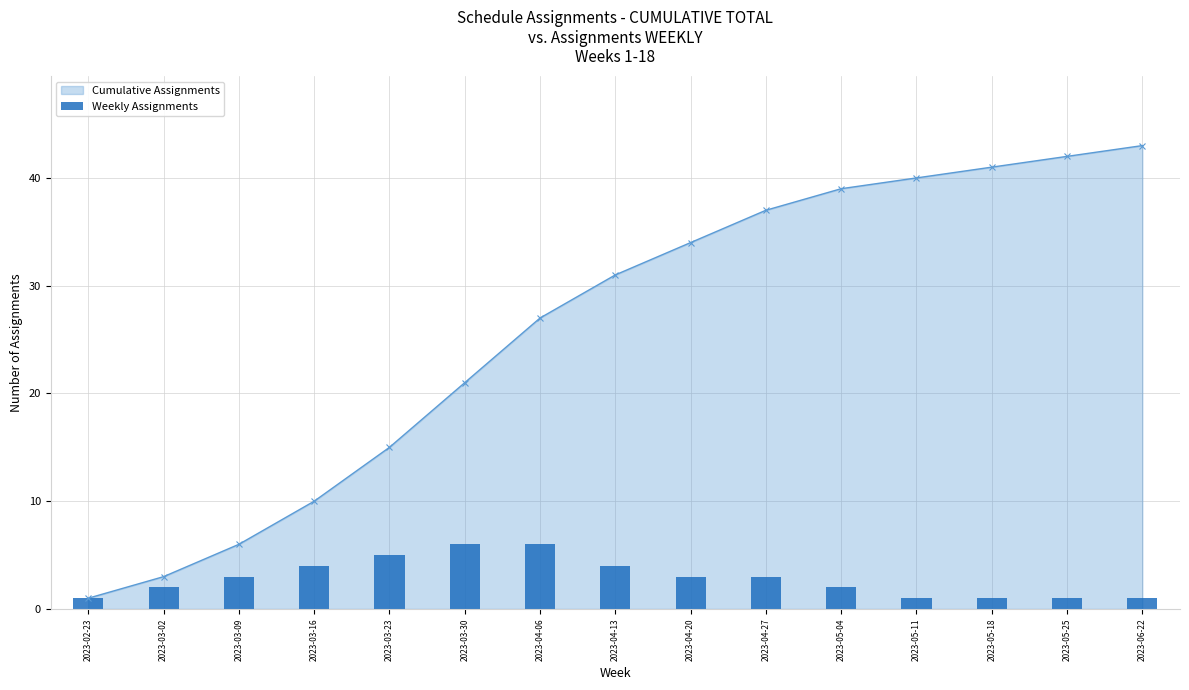

True or false: Cumulative Assignments has more than 0 points higher than both neighbors.

False